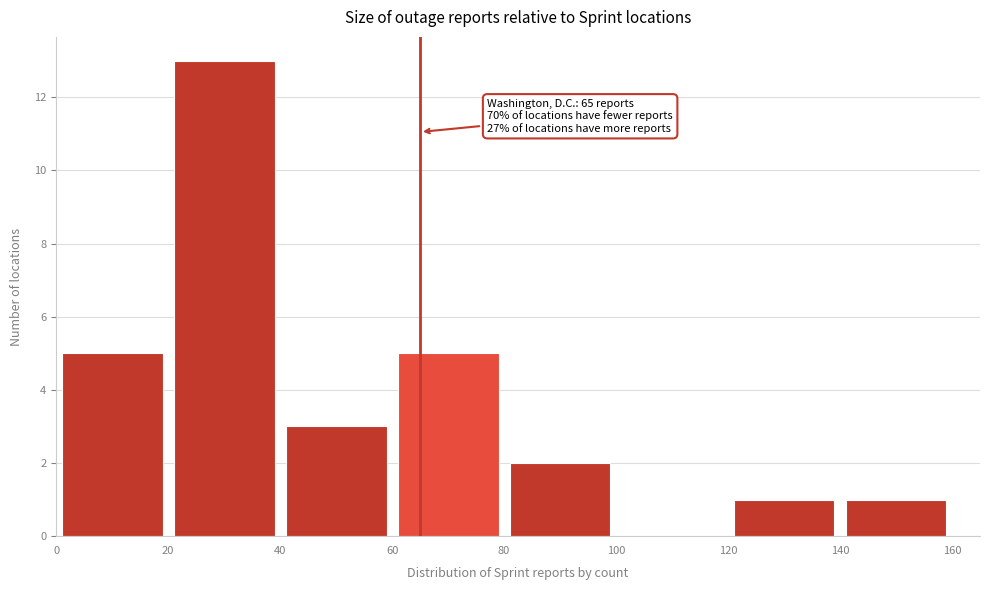

Which range on the x-axis has the tallest bar?

20 to 40